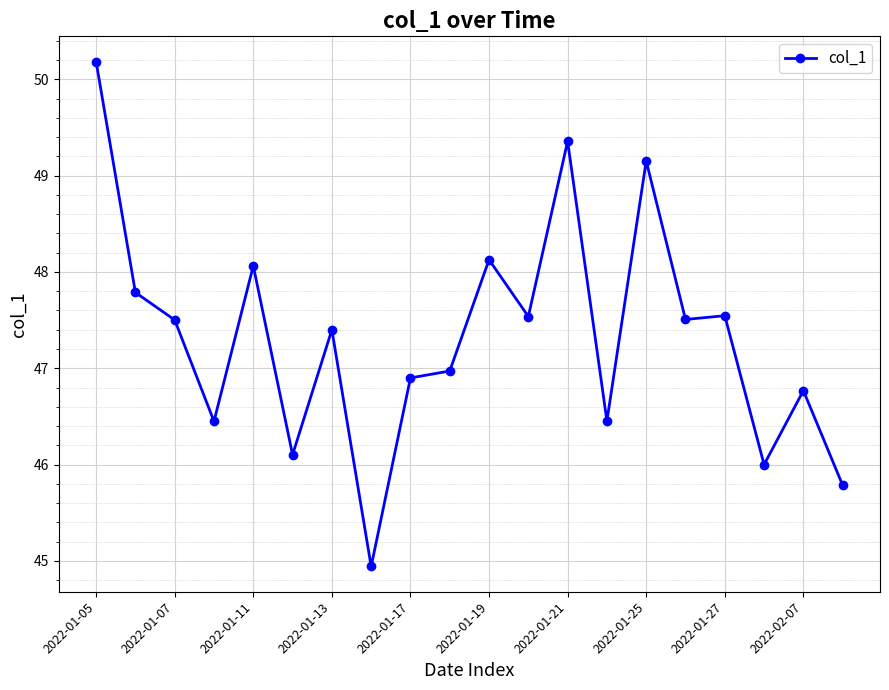

What is the greatest value displayed?

50.2